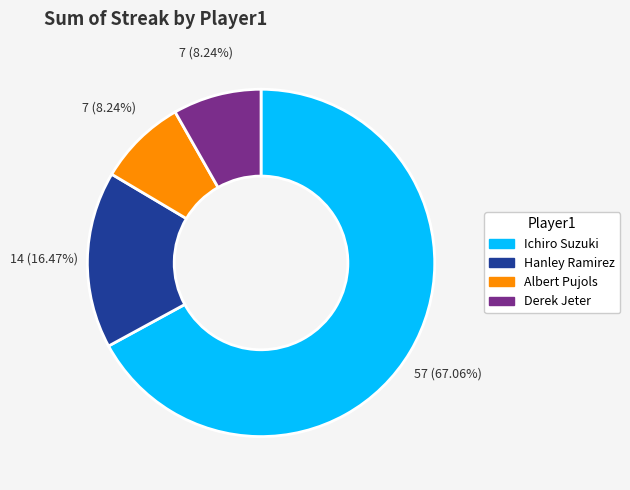

Which category has the biggest portion of the pie?

Ichiro Suzuki